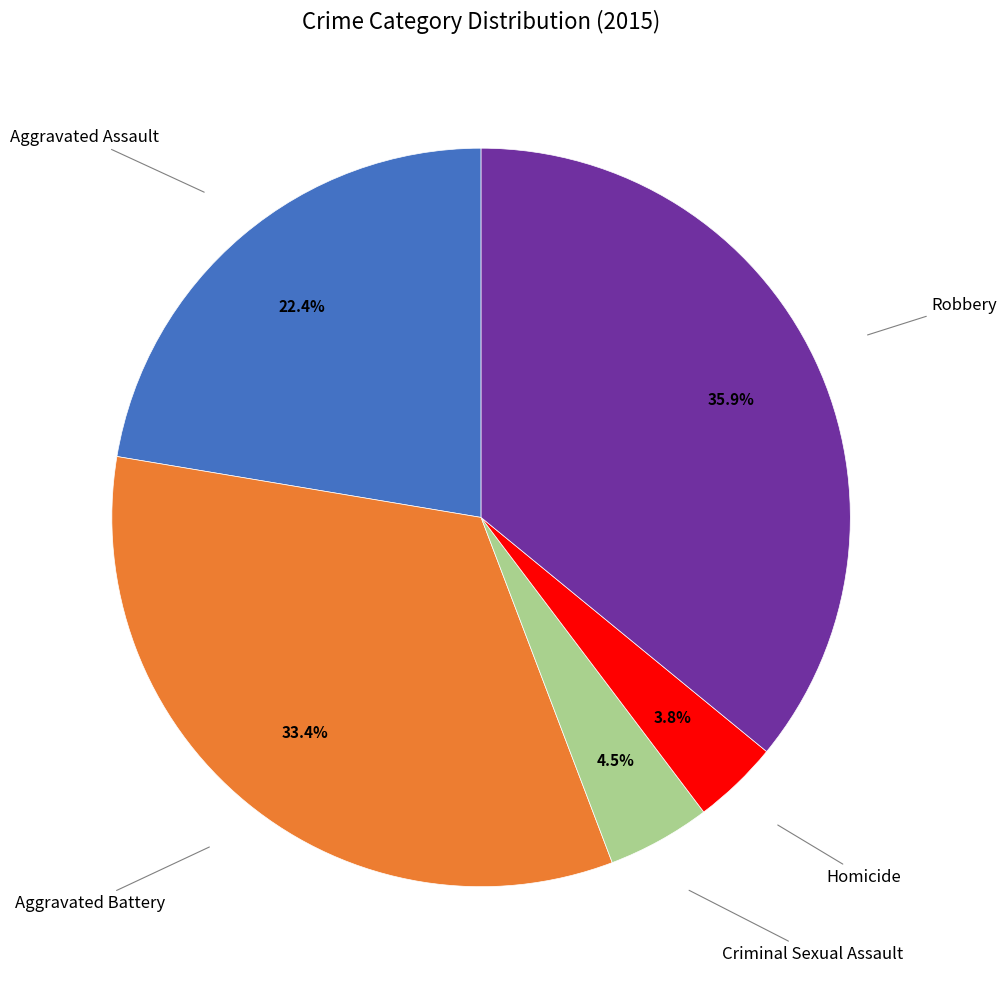

Is there a majority slice in this chart?

No